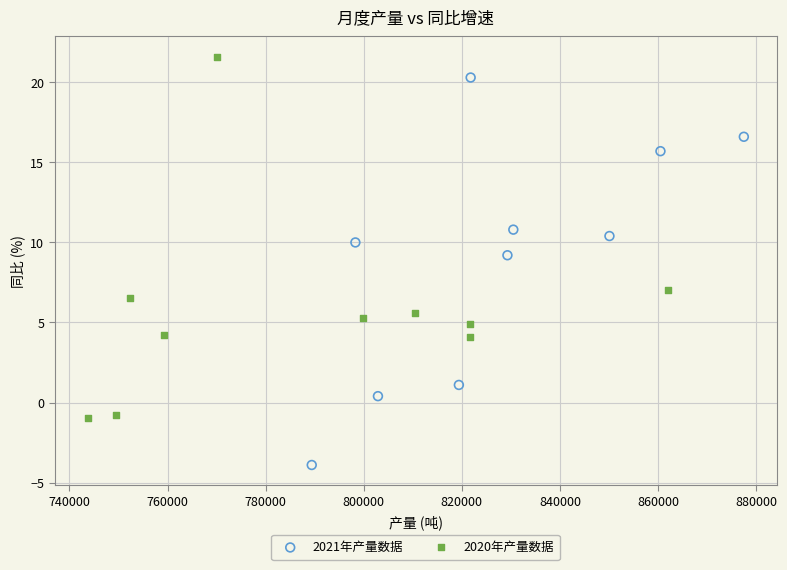

Which series has the widest spread of Y values?

2021年产量数据